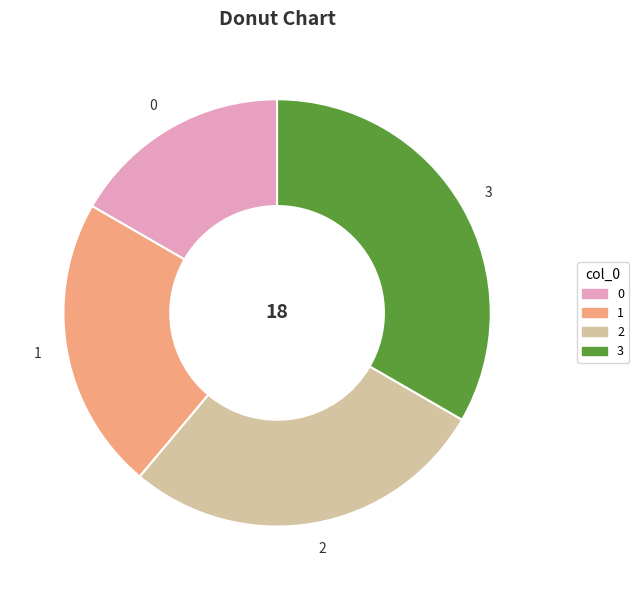

Combined, do 2 and 0 account for over 50%?

No